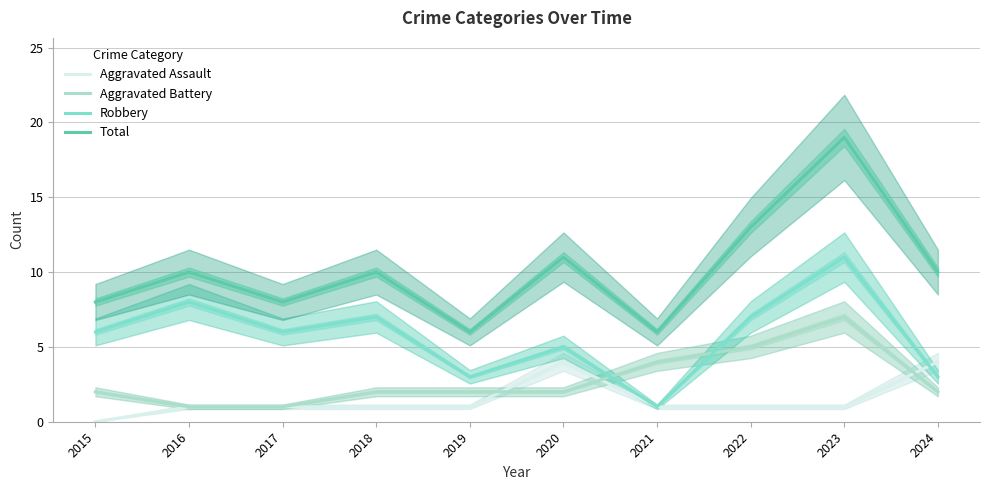

True or false: Aggravated Assault and Total intersect in this chart.

False